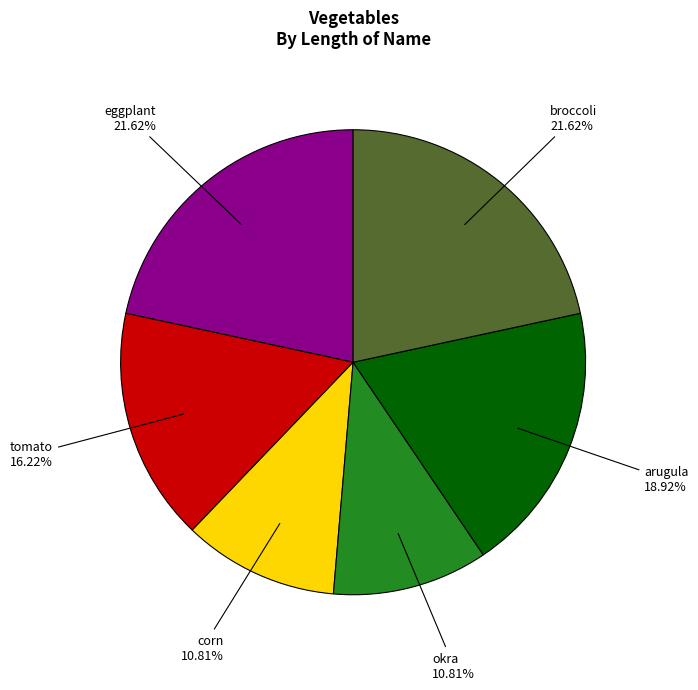

Is corn the majority of the pie?

No